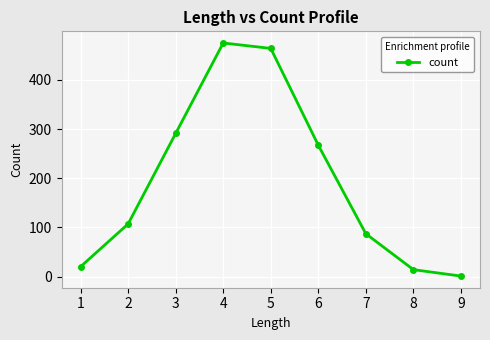

What is the sum of all values?

1726